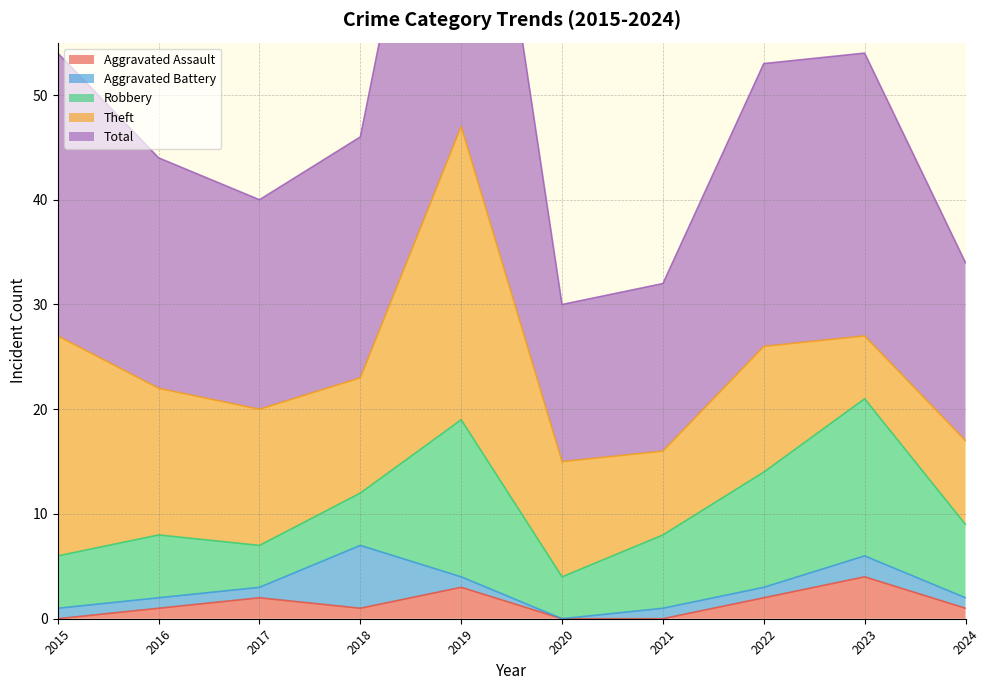

What is the value of the Theft point at the 10th from the left?

8